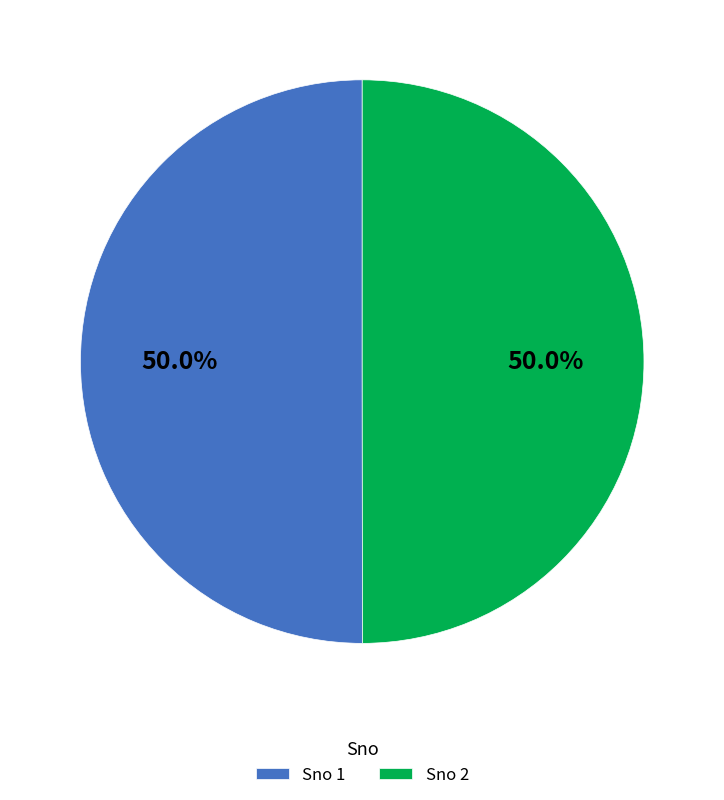

How much of the chart is everything except Sno 1?

50.0%